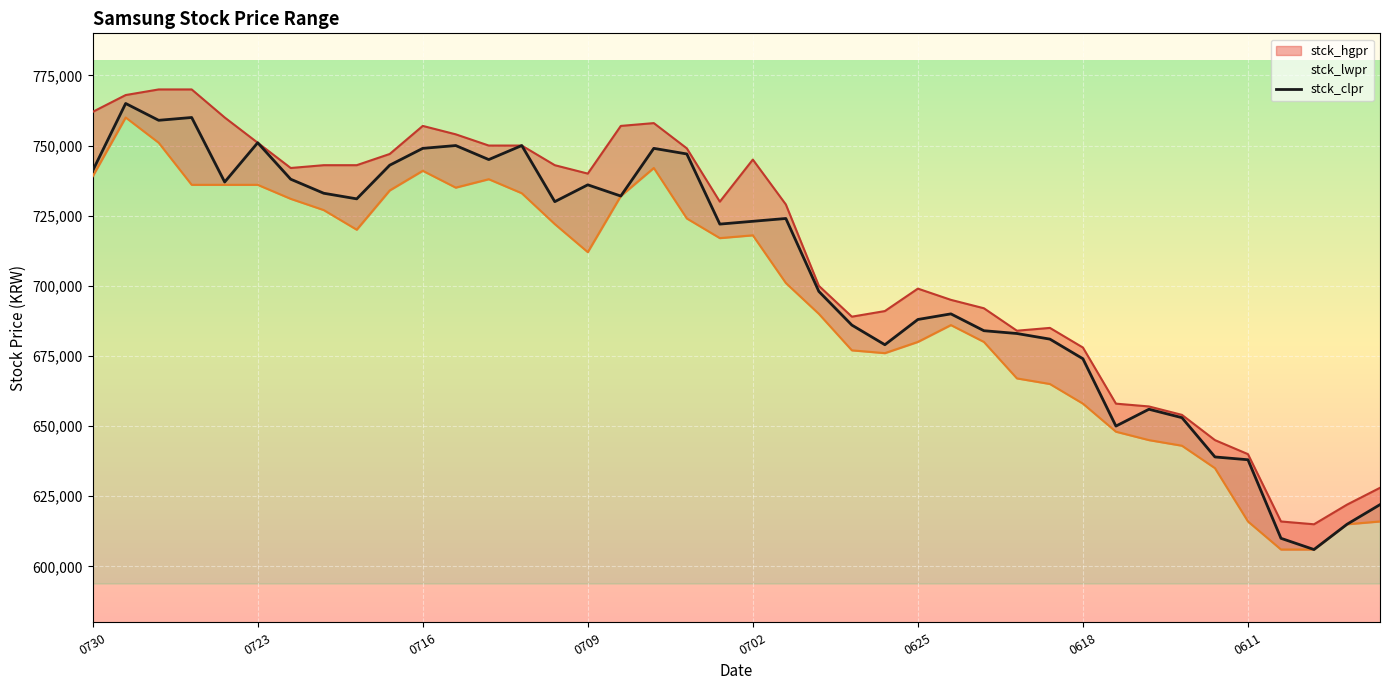

Rank the categories by value from lowest to highest.

37, 36, 38, 39, 35, 34, 31, 33, 32, 30, 24, 29, 28, 27, 23, 25, 26, 22, 19, 20, 21, 14, 8, 16, 0611, 15, 0702, 0618, 0730, 9, 12, 18, 10, 17, 11, 13, 0625, 0716, 0709, 0723